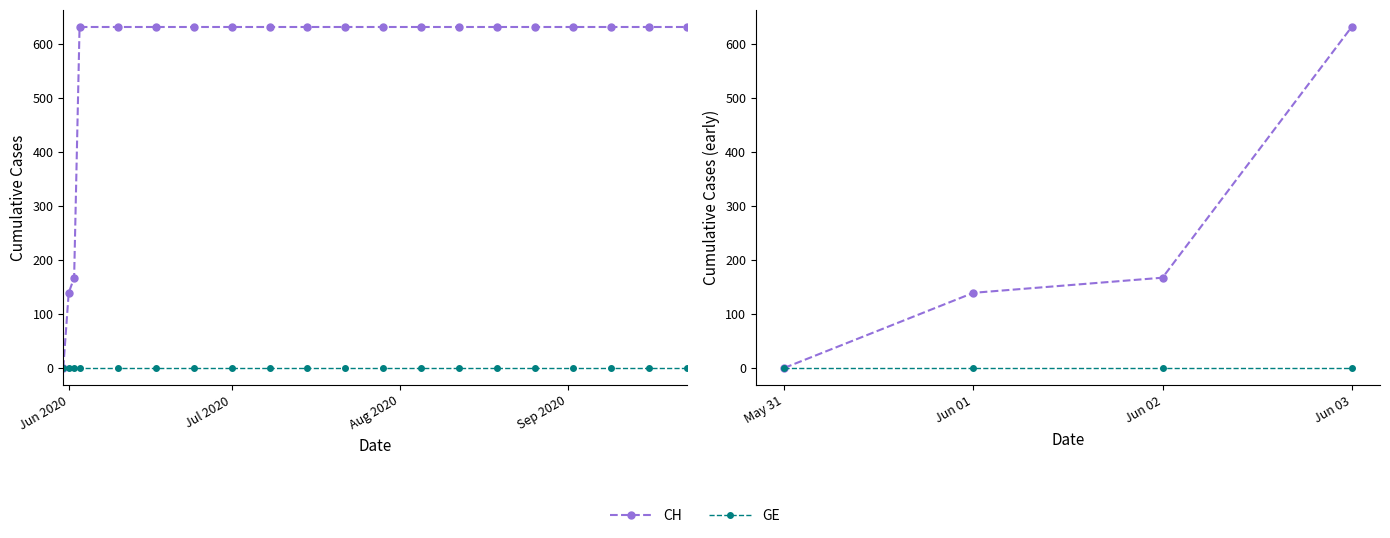

What is the difference between the maximum and minimum values in the CH series?

631